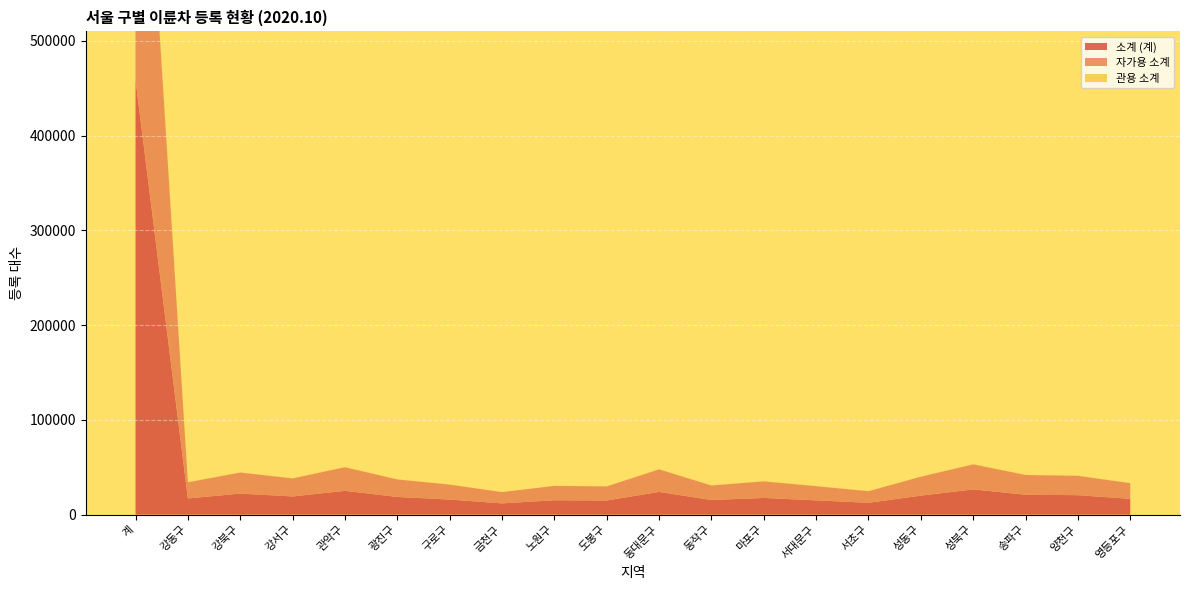

Reading left to right, what are all the values shown in this chart?

소계 (계): 458871	17145	22254	19221	25153	18689	15950	11905	15206	14977	24001	15481	17641	15107	12519	20077	26668	21038	20577	16699
자가용 소계: 454339	17003	22195	19050	24907	18500	15749	11877	15154	14828	23813	15300	17471	14954	12221	19967	26440	20839	20421	16541
관용 소계: 4532	142	59	171	246	189	201	28	52	149	188	181	170	153	298	110	228	199	156	158